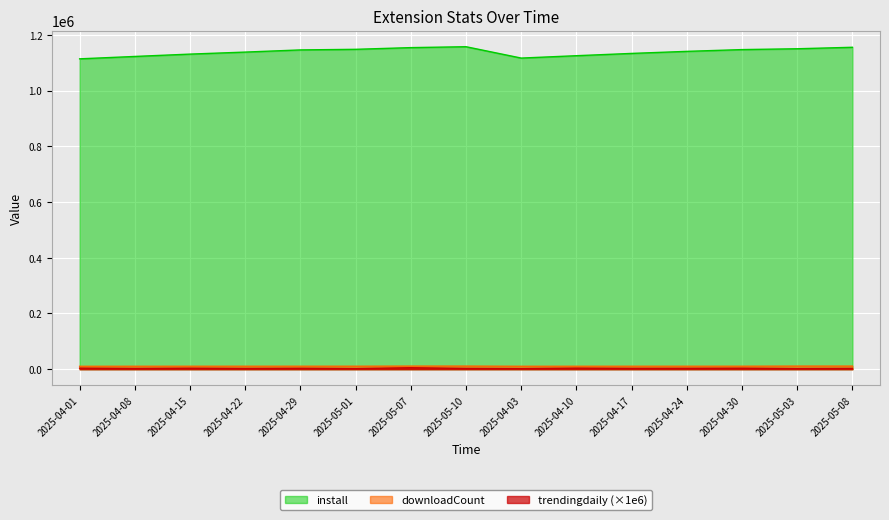

How many interior local peaks does the trendingdaily series have?

5